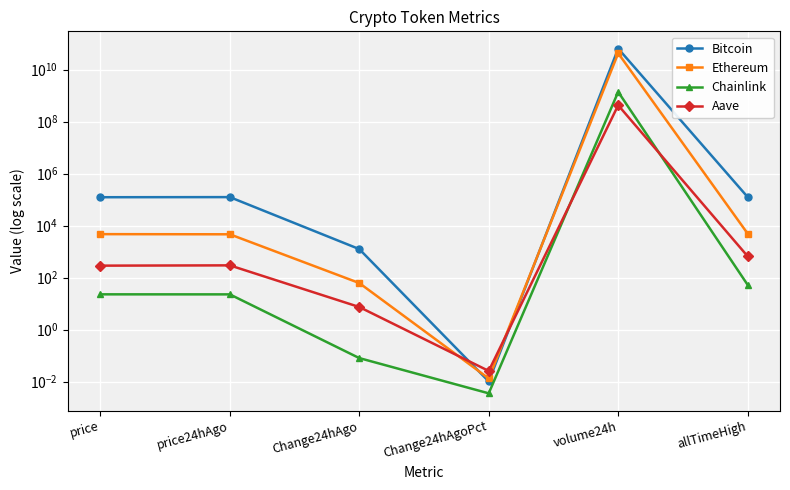

True or false: Ethereum has a value of 89.2 at Change24hAgo.

False